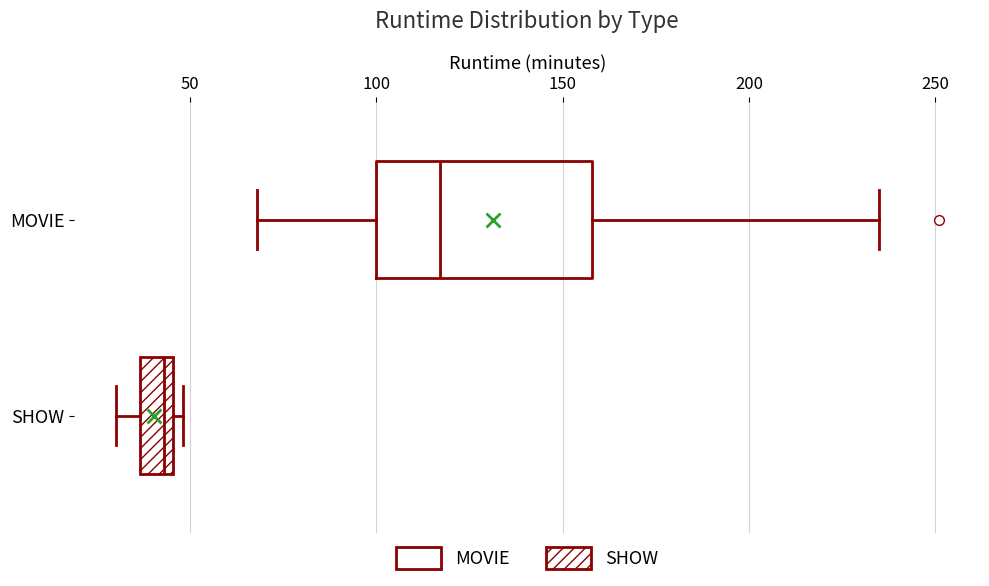

Where is the right edge of the box for SHOW on the x-axis? The values are not printed on the chart, so give them approximately, as read against the axis.

45